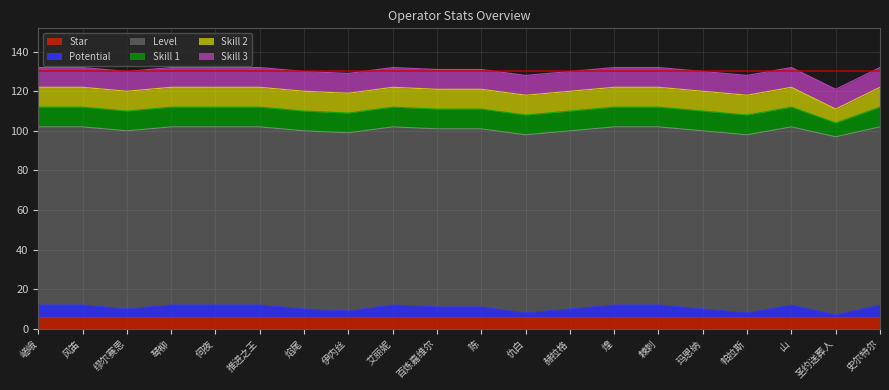

At which label is Skill 3 closest to 10?

嵯峨